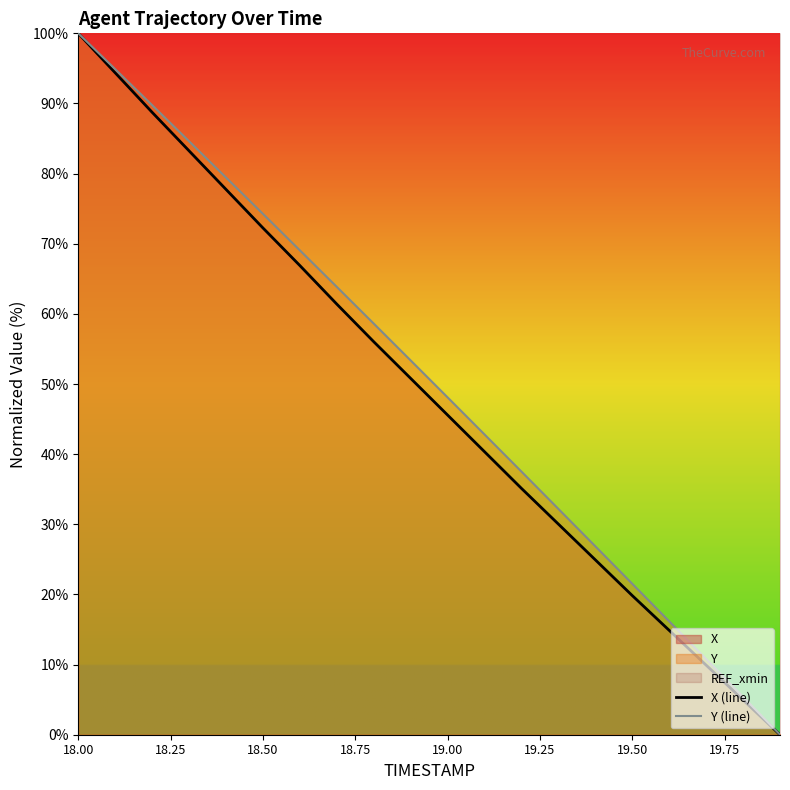

Which series has the largest range (max minus min)?

Y (line)